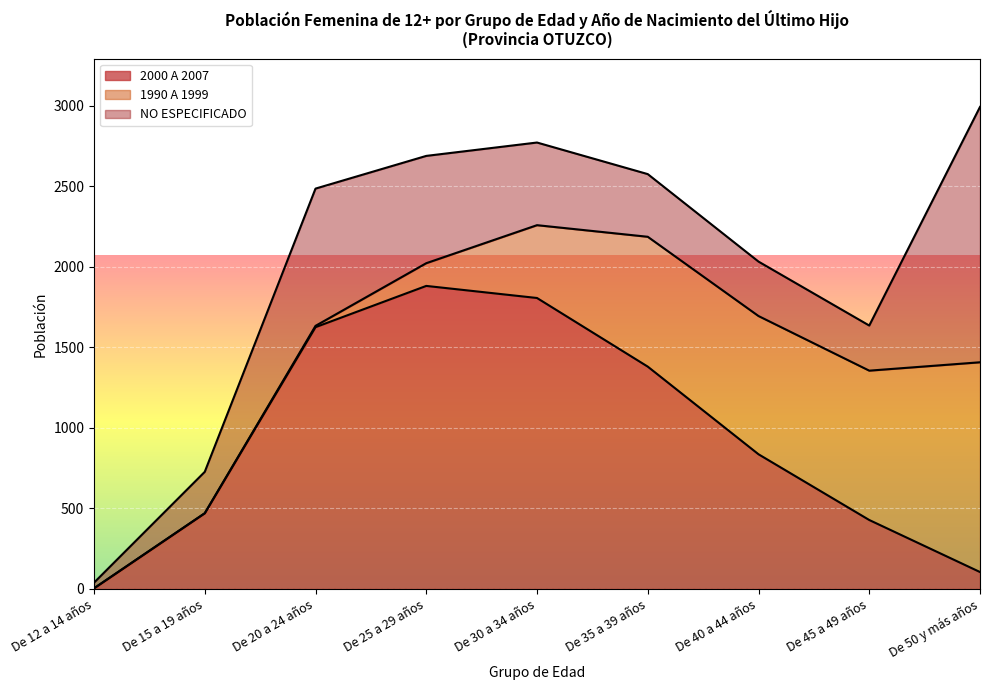

At which label does 2000 A 2007 first exceed 836?

De 20 a 24 años